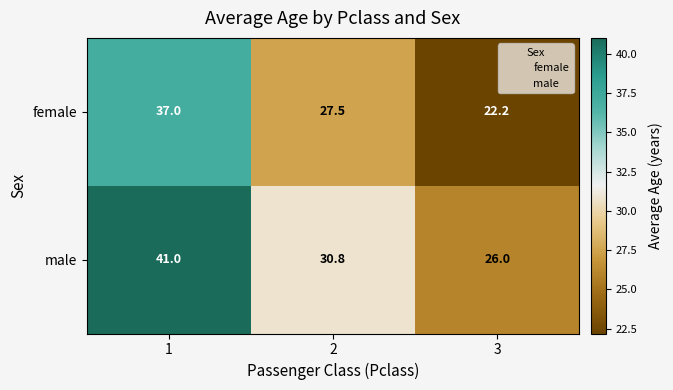

Count the number of categories in the chart.

3